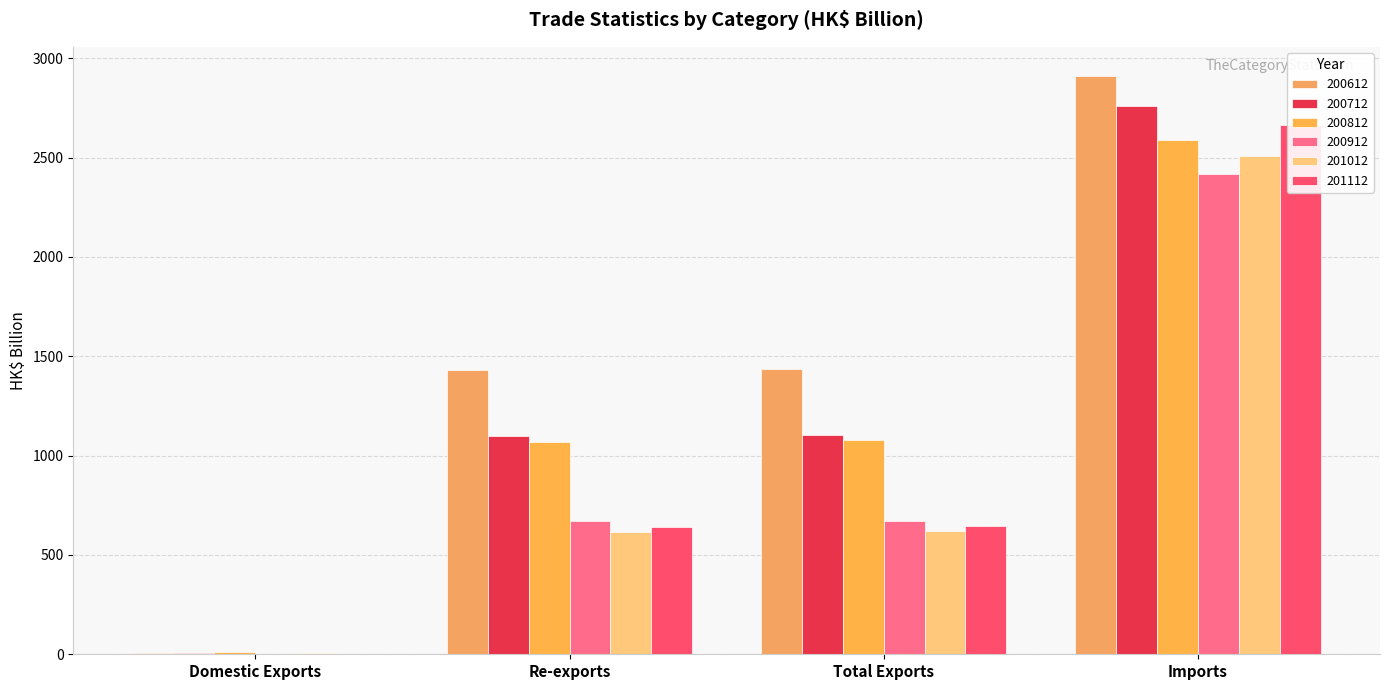

Reading left to right, what are all the values shown in this chart?

200612: 6.6	1430.7	1437.4	2911.8
200712: 4.7	1099.4	1104.1	2757.2
200812: 9.0	1068.8	1077.8	2587.6
200912: 2.1	671.0	673.2	2416.2
201012: 5.8	616.5	622.3	2510.0
201112: 2.9	642.9	645.8	2665.8